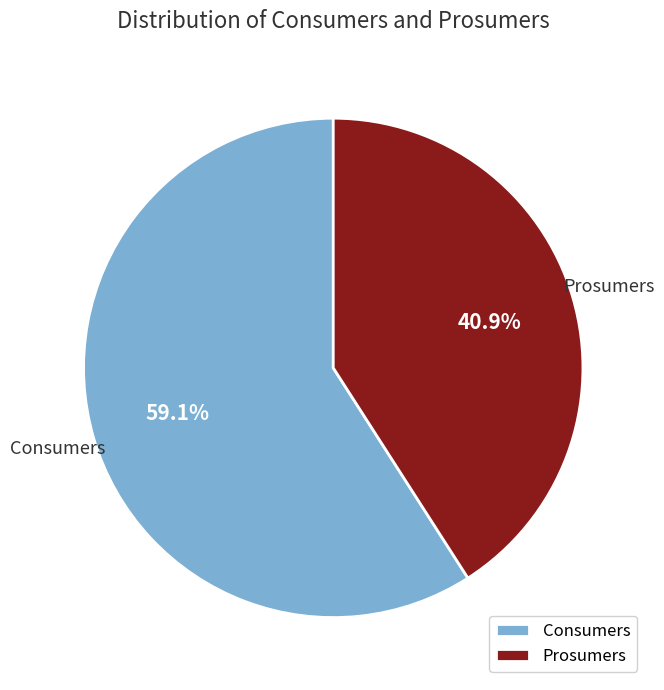

What percentage is the Consumers slice, to the nearest percent?

59%